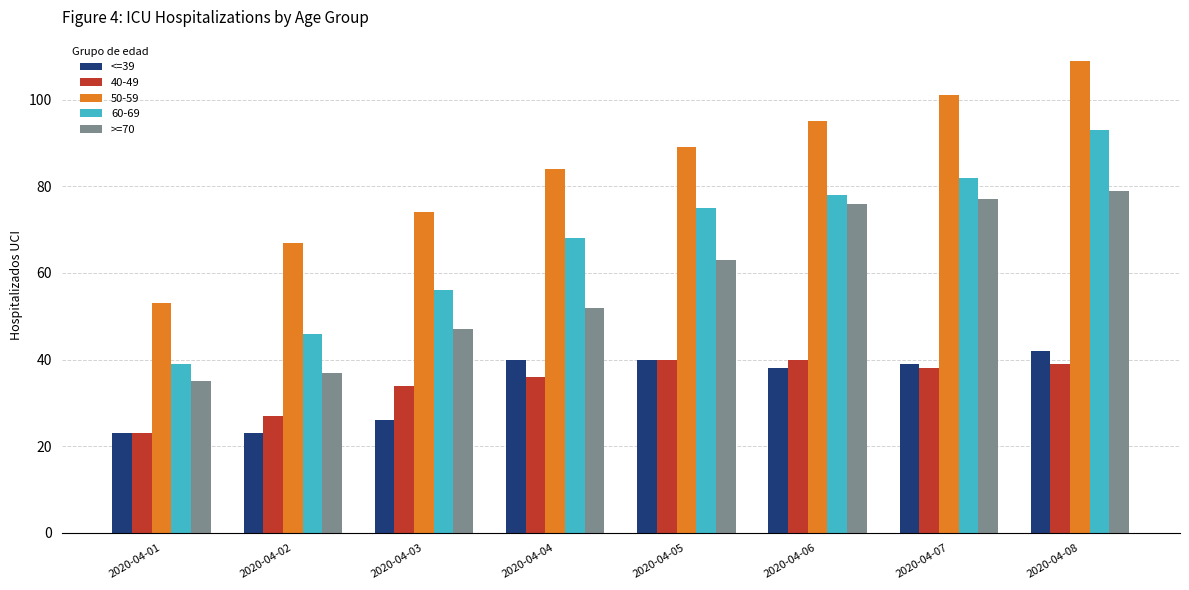

How many bars are there in each group?

5